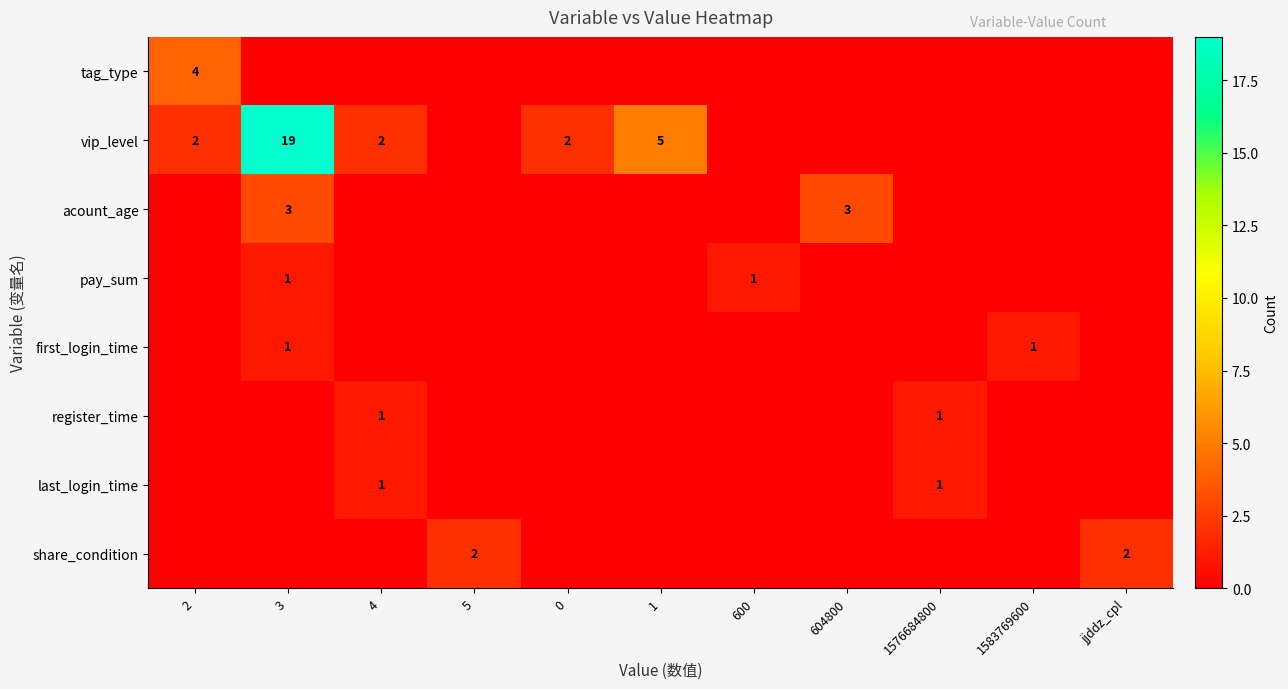

True or false: acount_age has a value of 3 at 3.

True